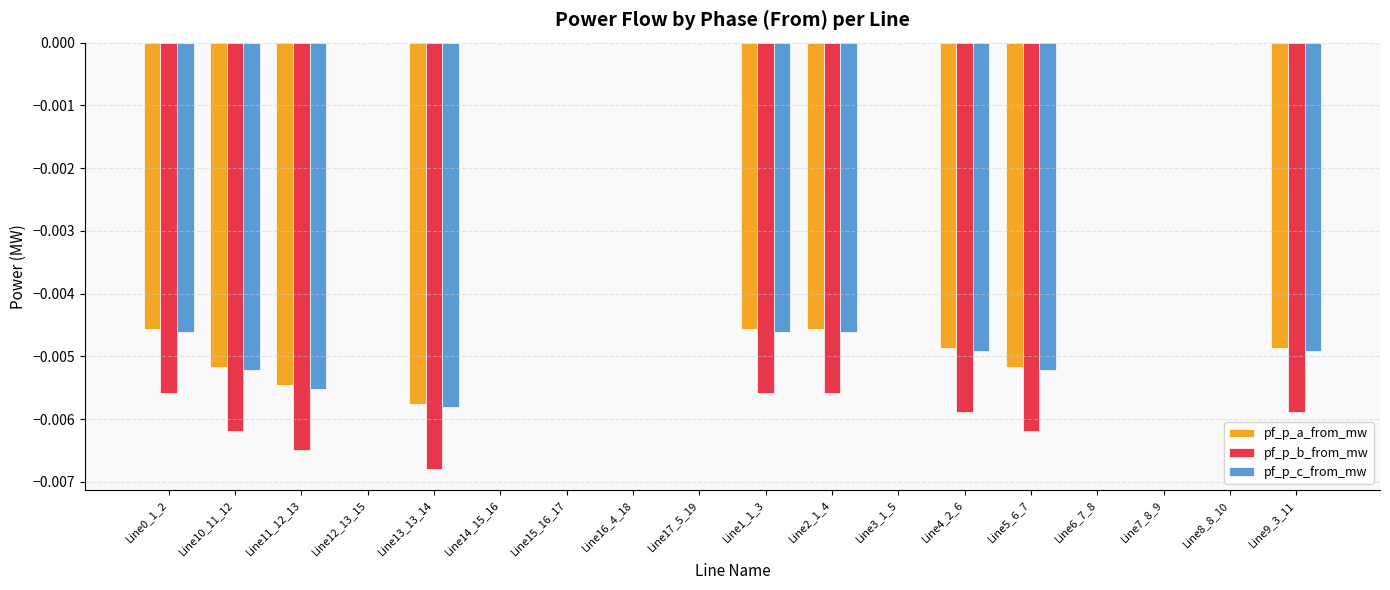

Between Line4_2_6 and Line5_6_7, which series saw the biggest shift?

pf_p_a_from_mw